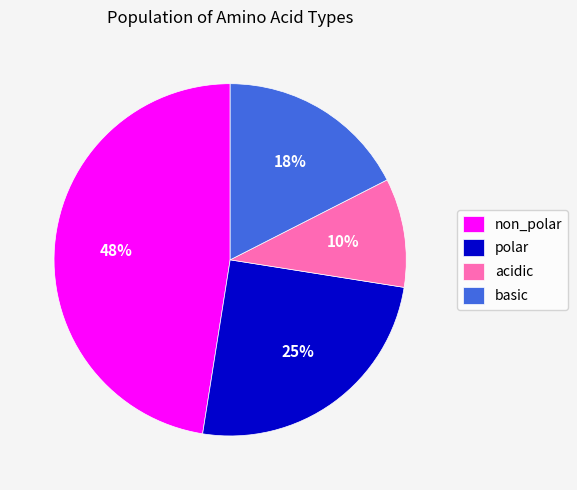

Which category has the biggest portion of the pie?

non_polar